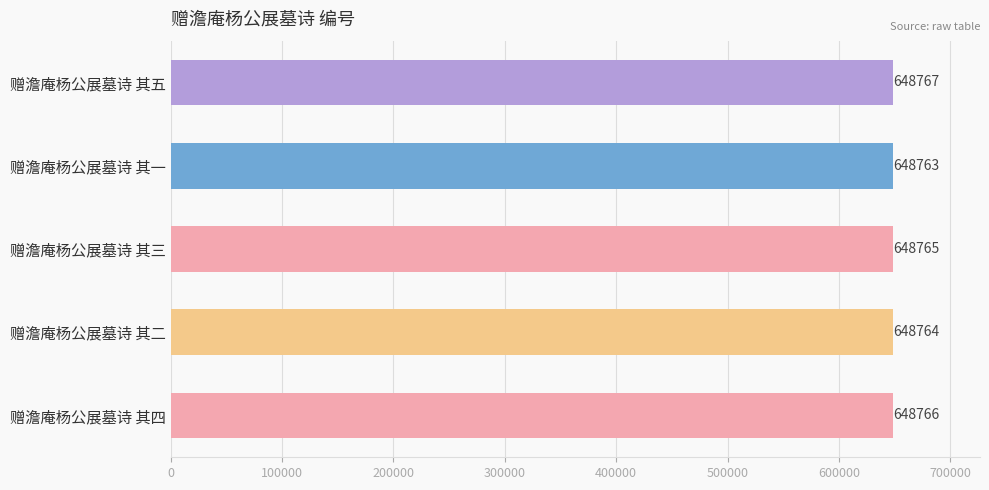

At which label is the value closest to 648765?

赠澹庵杨公展墓诗 其三